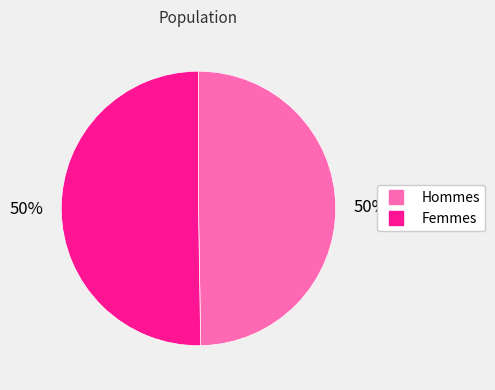

To the nearest percent, what is the average slice percentage?

50%